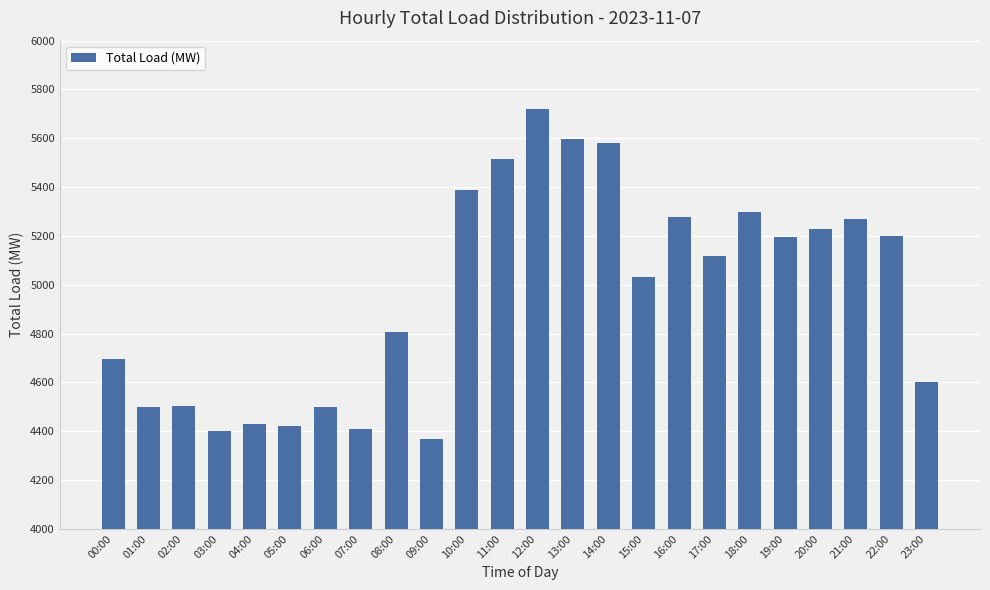

Count the number of categories in the chart.

24